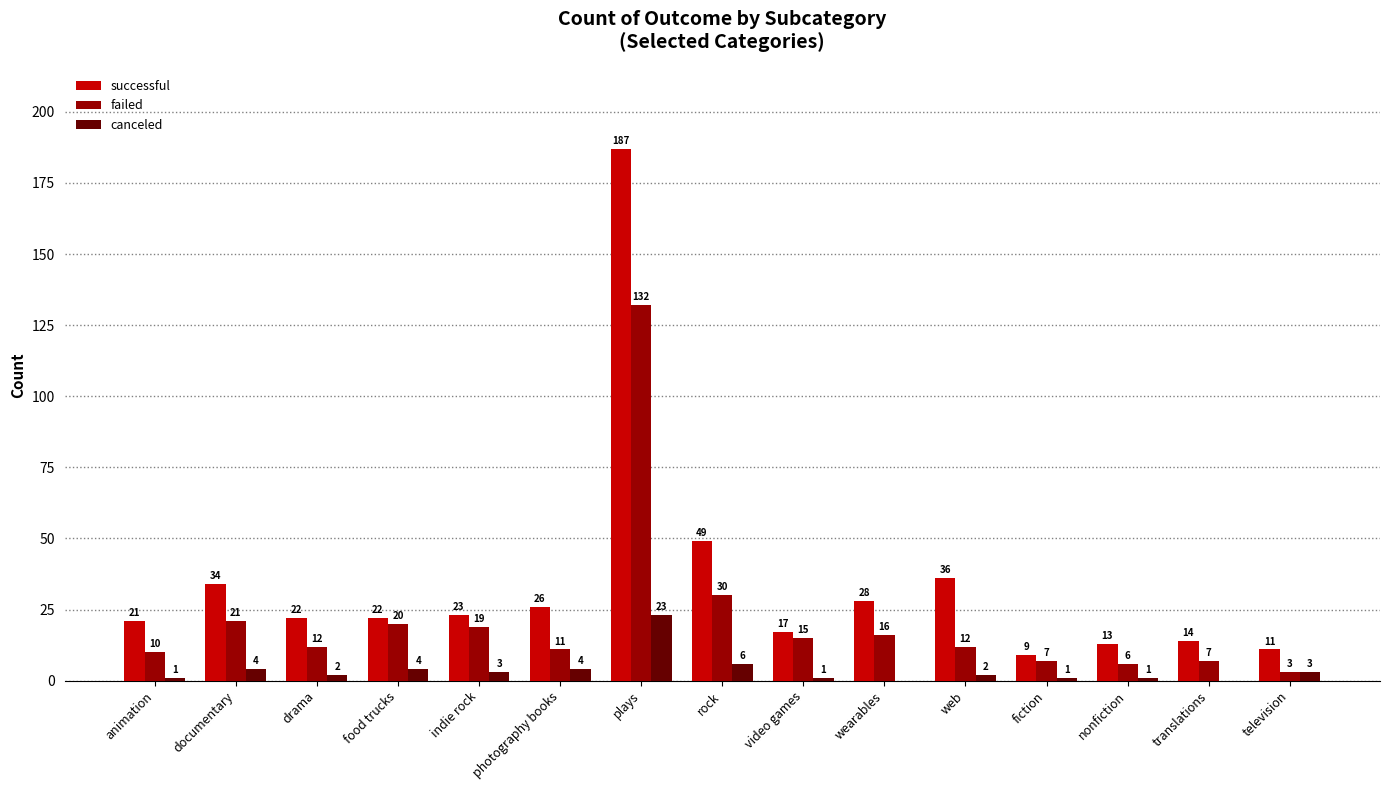

Where is failed nearest to the value 67?

rock